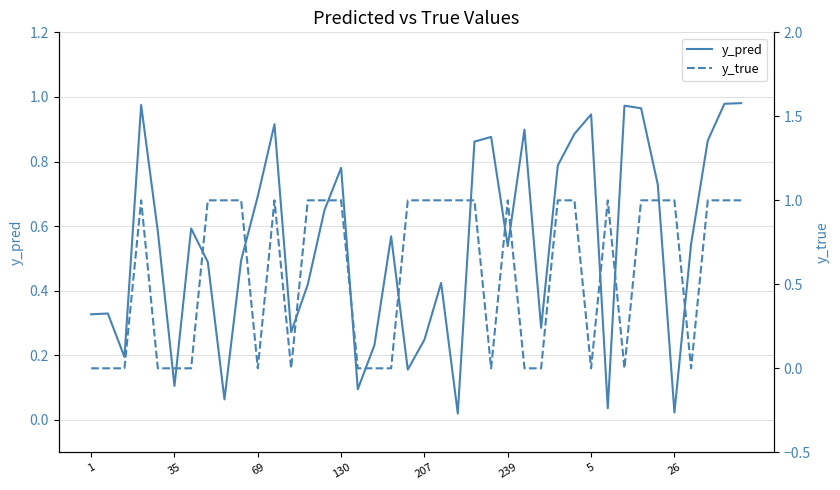

What is the label of the 24th point from the left?

23